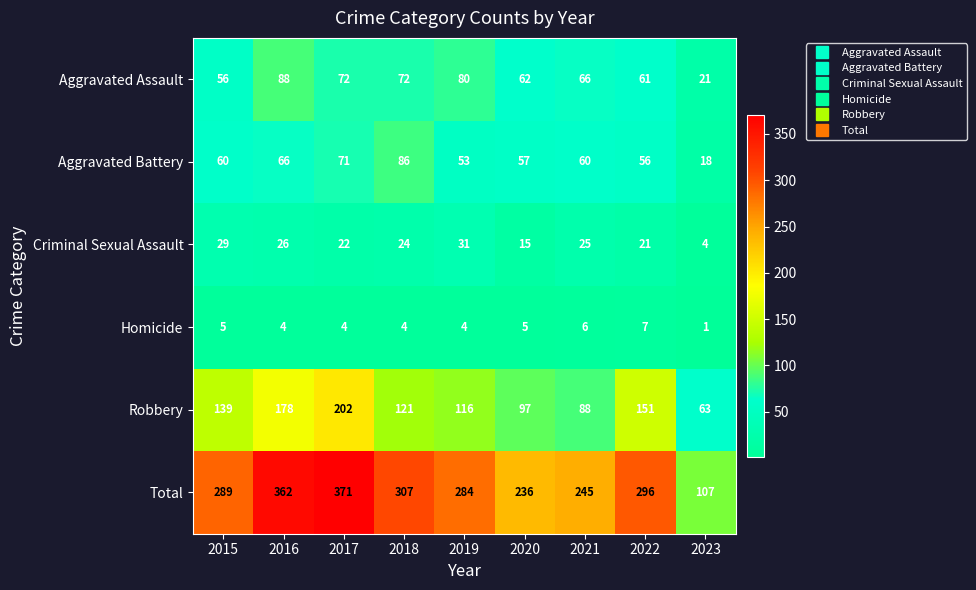

What is the difference between the maximum and minimum values in the Aggravated Battery series?

68